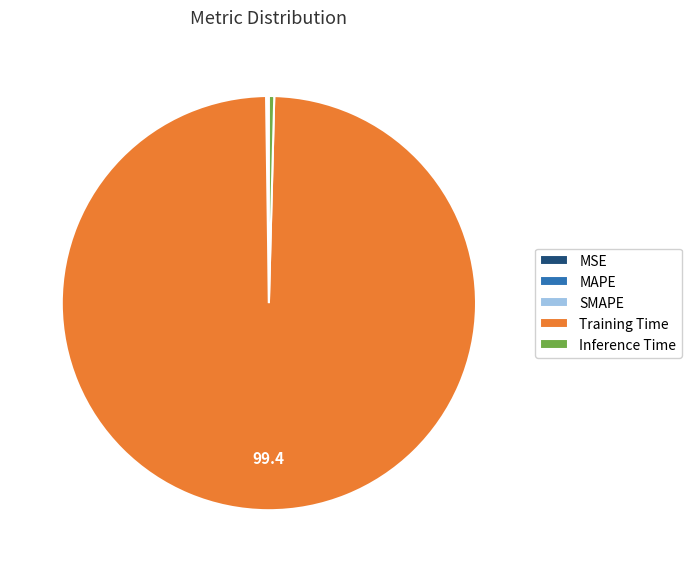

The Training Time slice represents 99% of the pie. True or false?

True